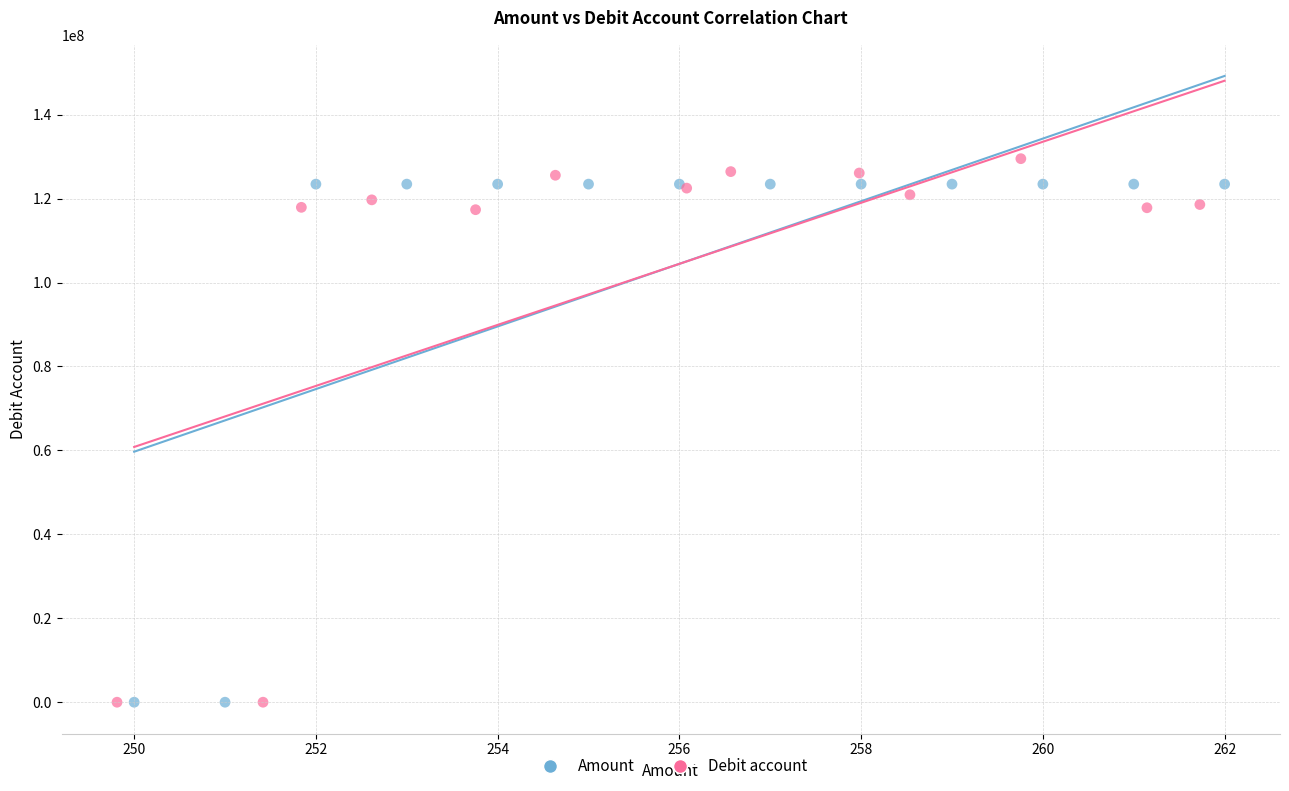

What are all the series names shown in the legend?

Amount, Debit account